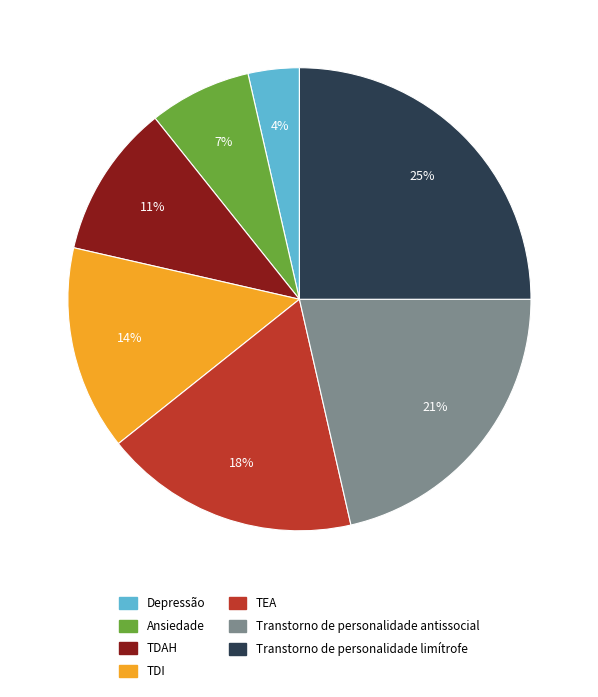

Which category has the biggest portion of the pie?

Transtorno de personalidade limítrofe